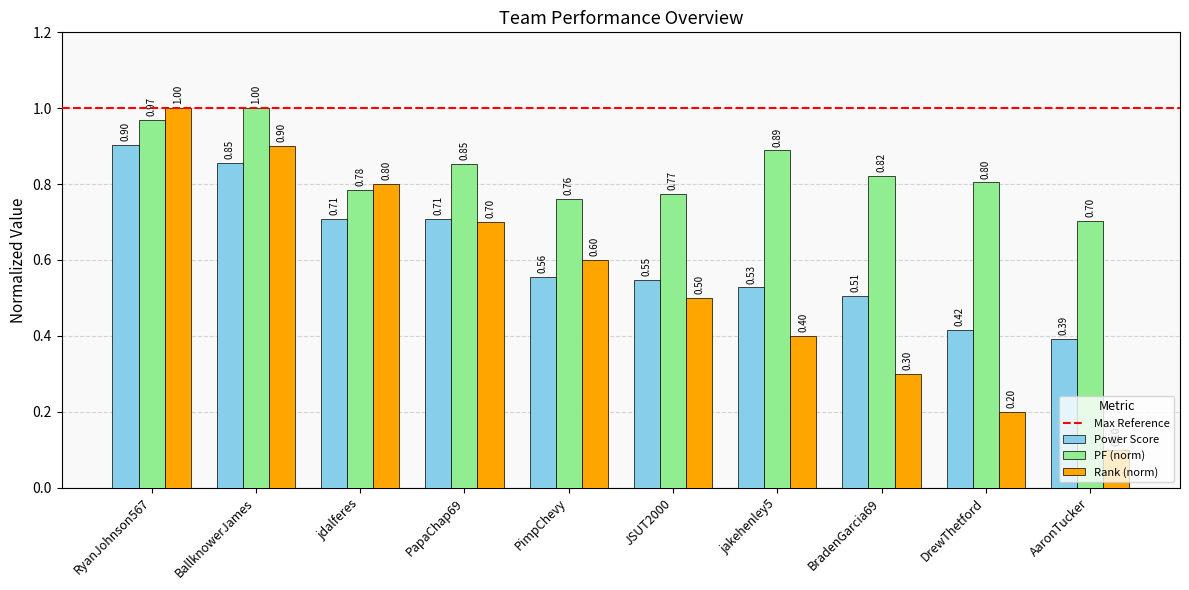

The value of Power Score at AaronTucker is 0.4. True or false?

True